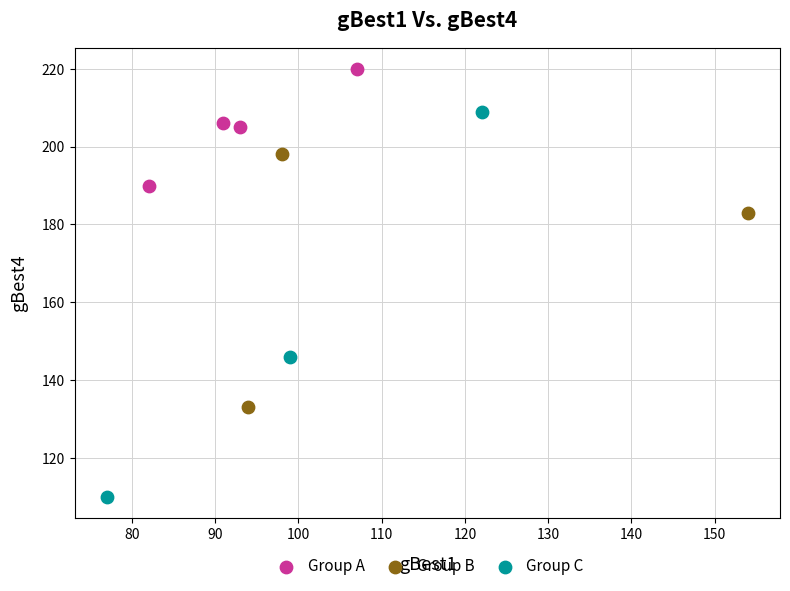

Which series has the largest Y range (max minus min)?

Group C